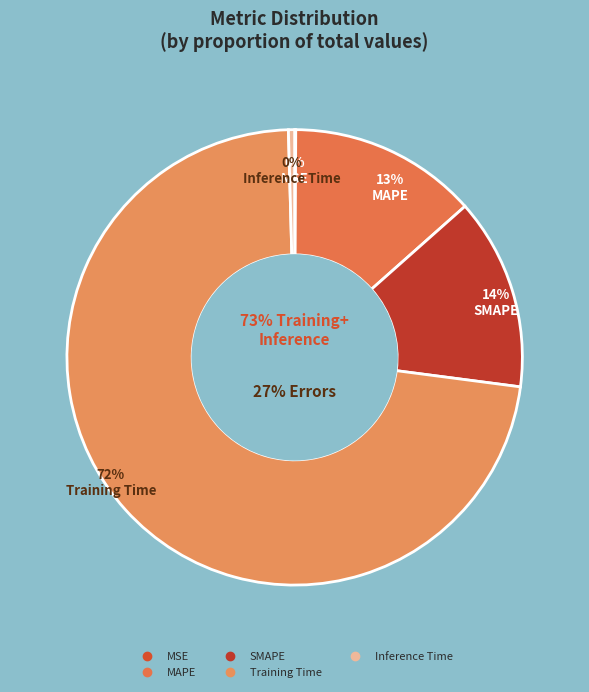

What percentage is NOT represented by SMAPE?

86.4%